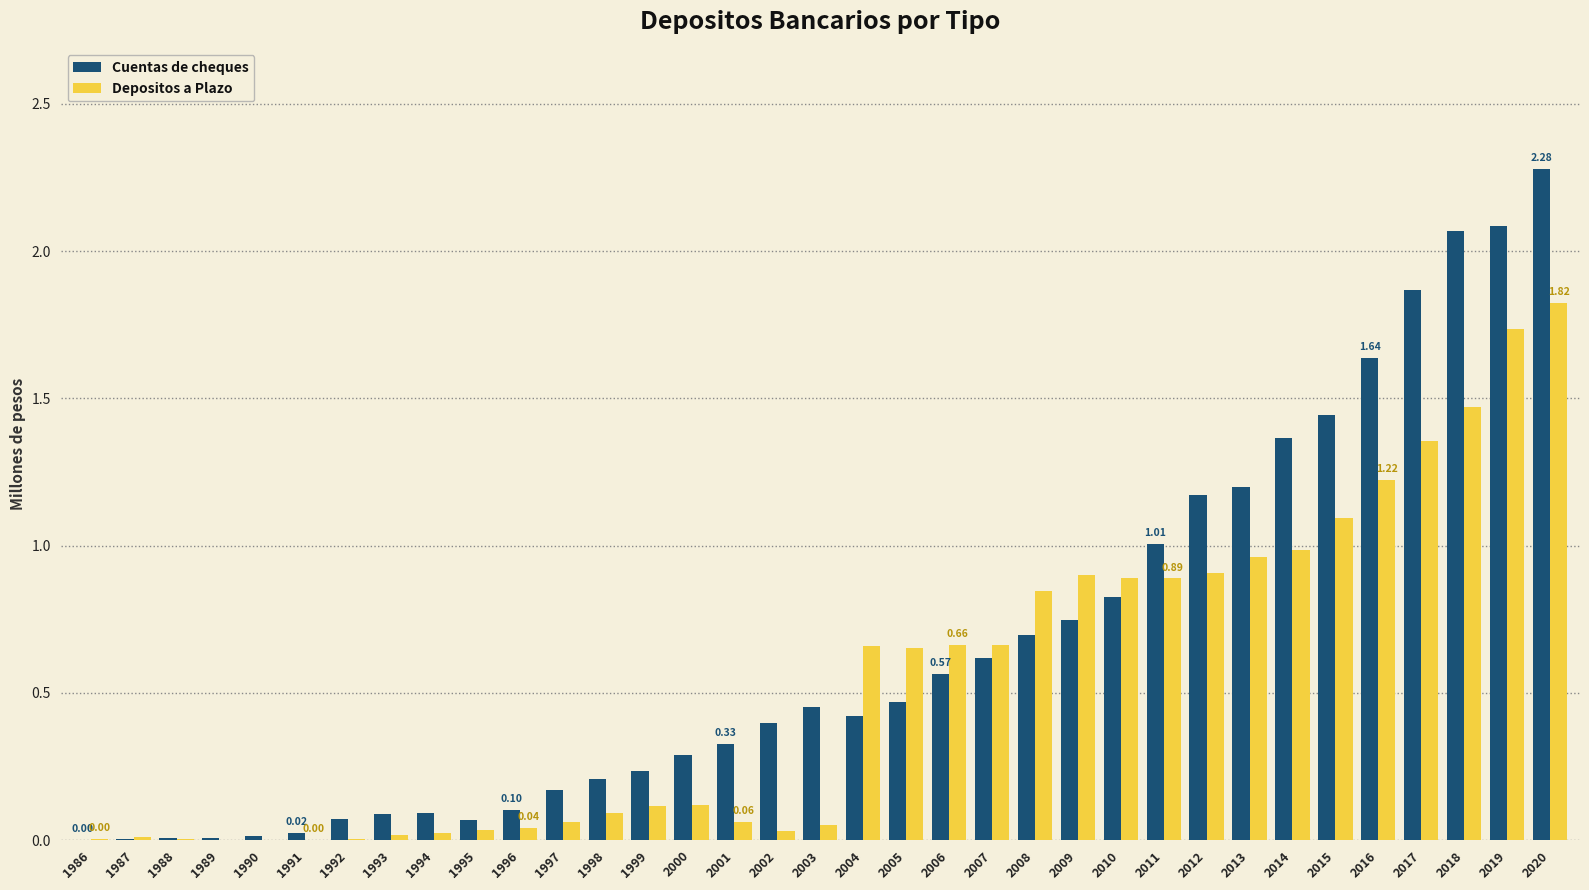

Between 1998 and 2017, which series saw the biggest shift?

Cuentas de cheques